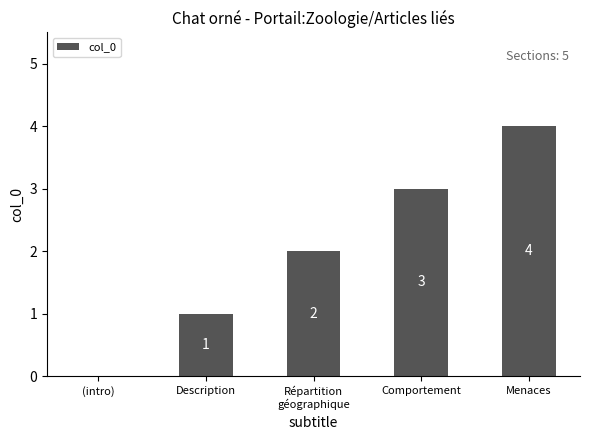

Where is the data nearest to the value 2?

Répartition
géographique